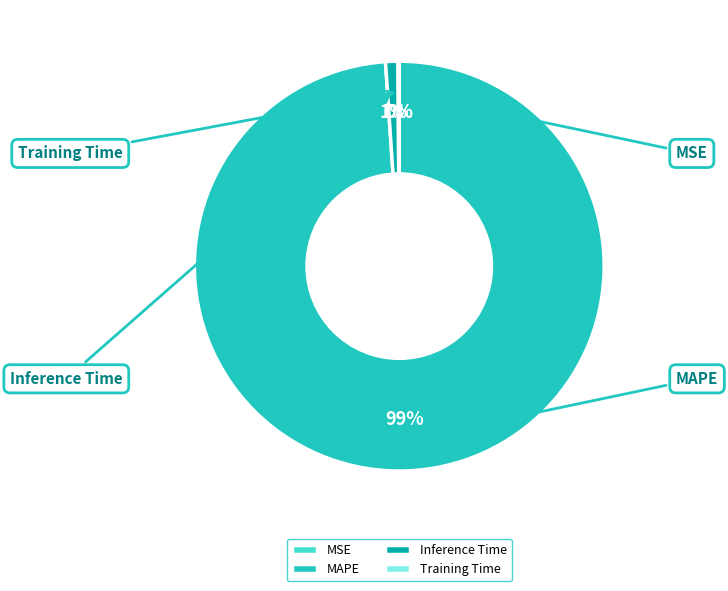

What is the smallest slice in the pie chart?

MSE